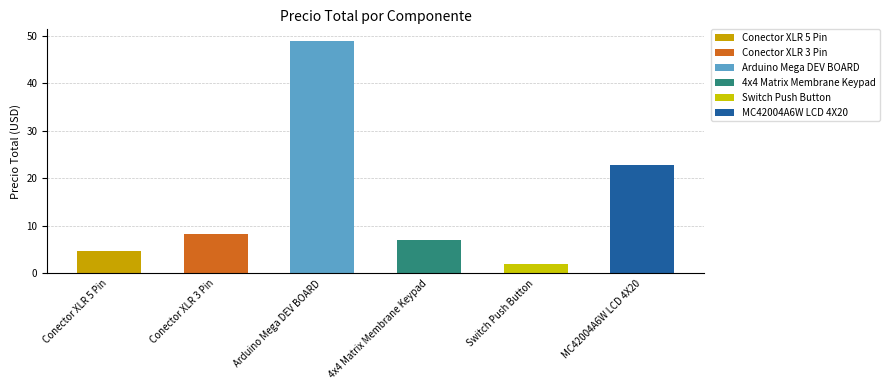

True or false: the data shows 48.9 at Arduino Mega DEV BOARD.

True